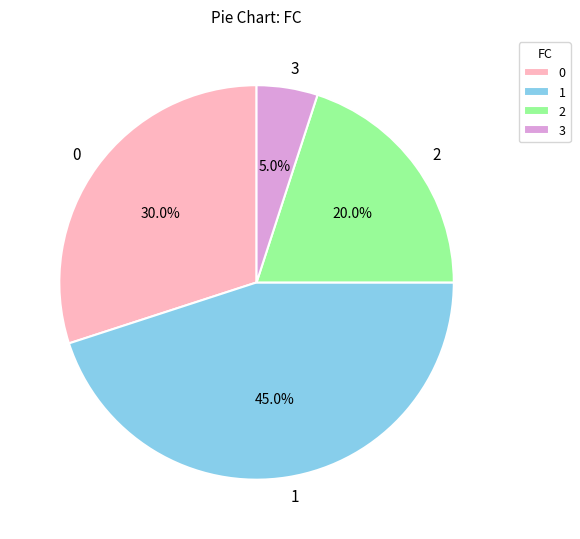

To the nearest percent, what is the difference between the largest and smallest slice percentages?

40%